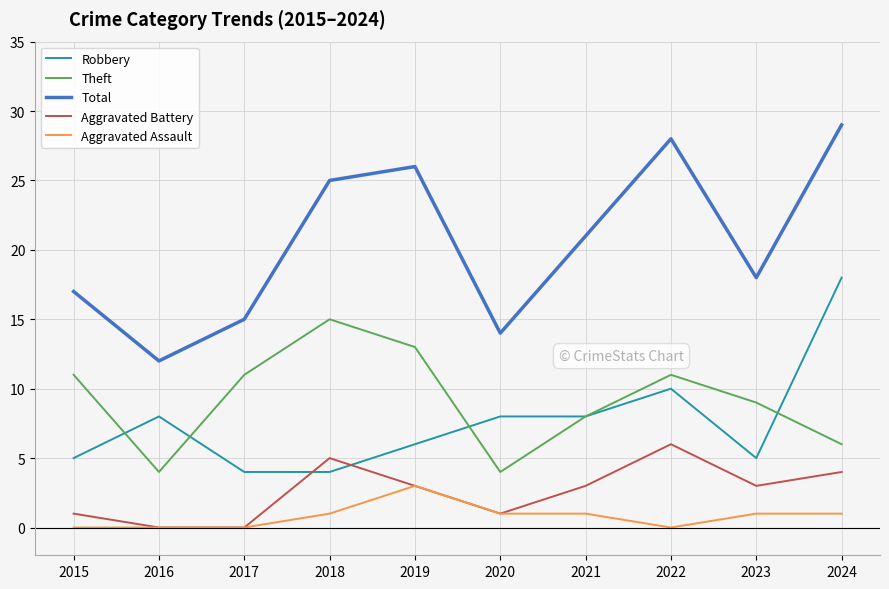

Reading left to right, what are all the values shown in this chart?

Robbery: 5	8	4	4	6	8	8	10	5	18
Theft: 11	4	11	15	13	4	8	11	9	6
Total: 17	12	15	25	26	14	21	28	18	29
Aggravated Battery: 1	0	0	5	3	1	3	6	3	4
Aggravated Assault: 0	0	0	1	3	1	1	0	1	1